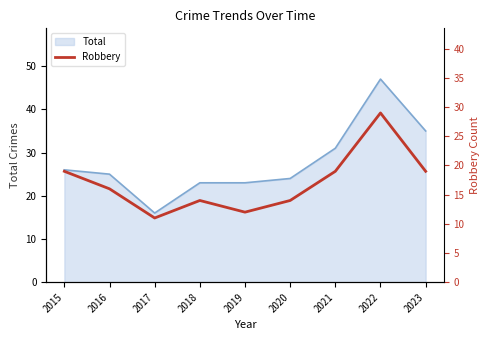

What is the lowest value of the Total series?

16